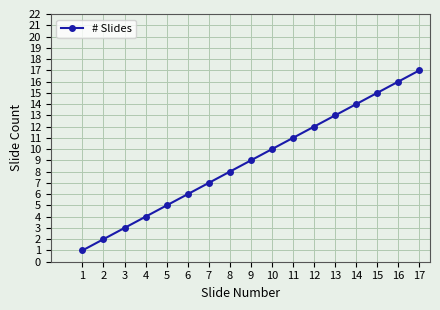

What is the value of the 12th point from the left?

12